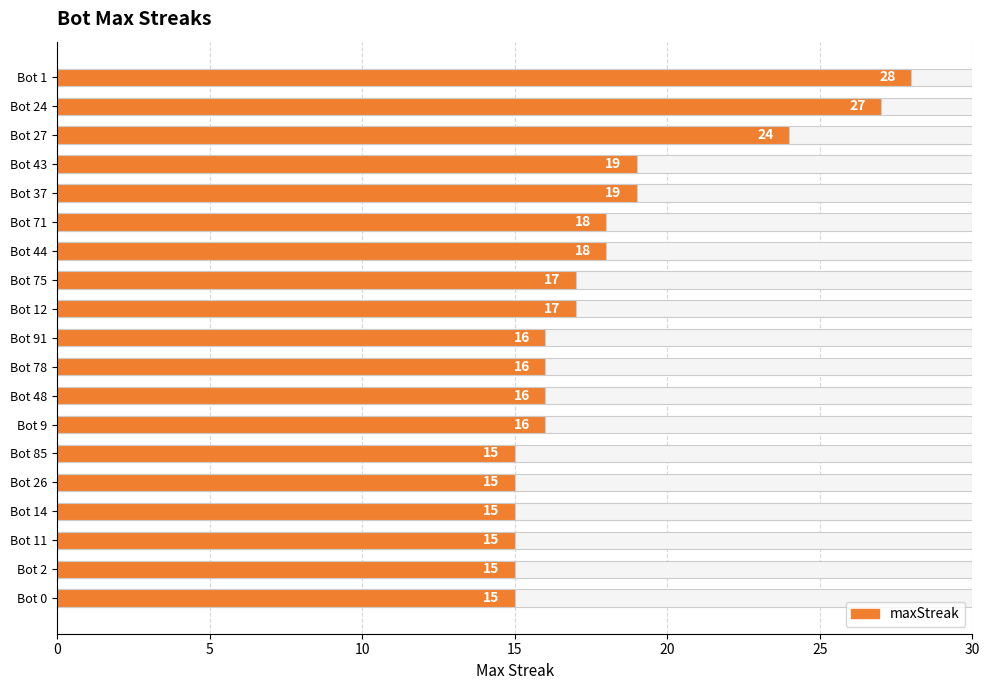

What is the sum of all values?

341